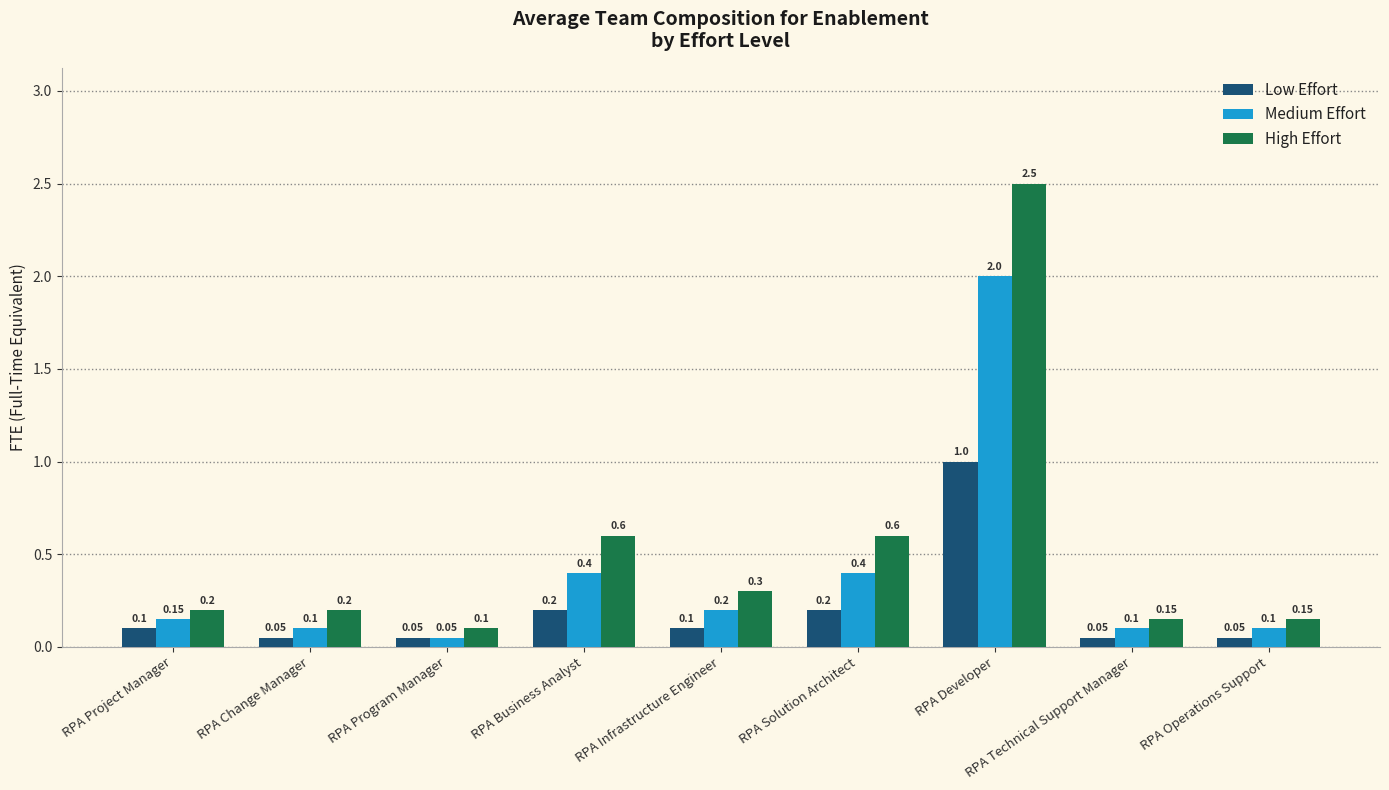

Which category has the highest value in the Low Effort series?

RPA Developer